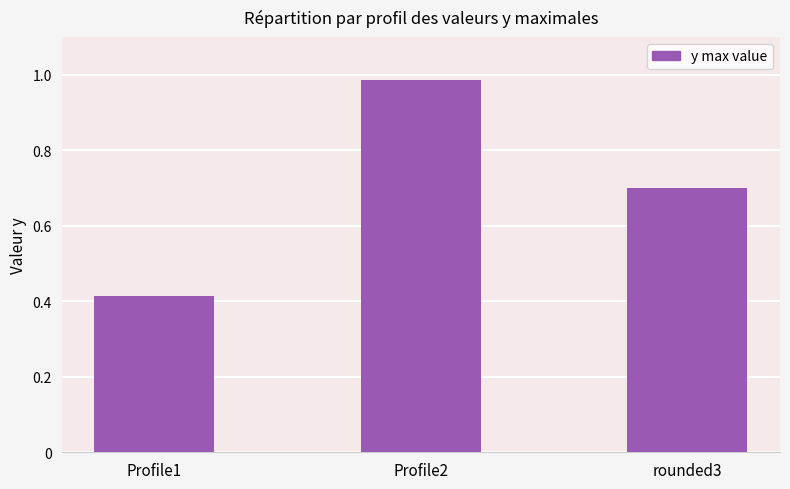

What is the value of the 3rd bar from the left?

0.7